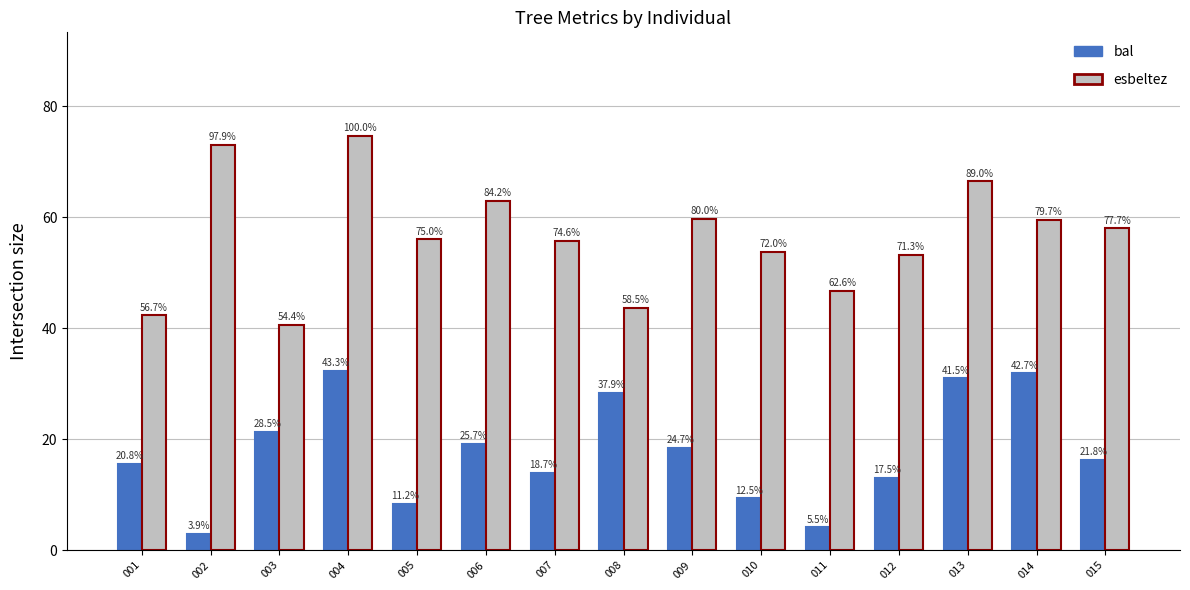

Which series has the widest spread of values?

esbeltez